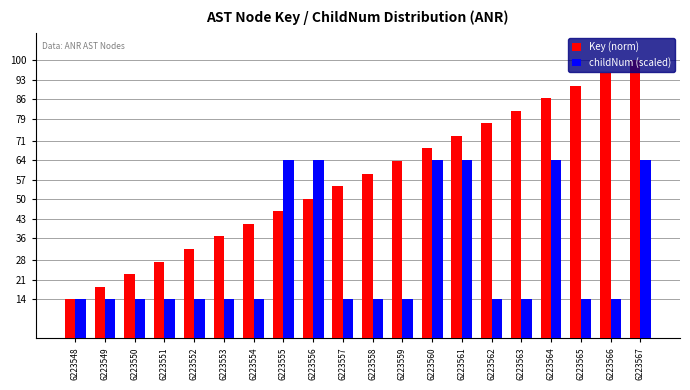

How many bars are there in total?

40